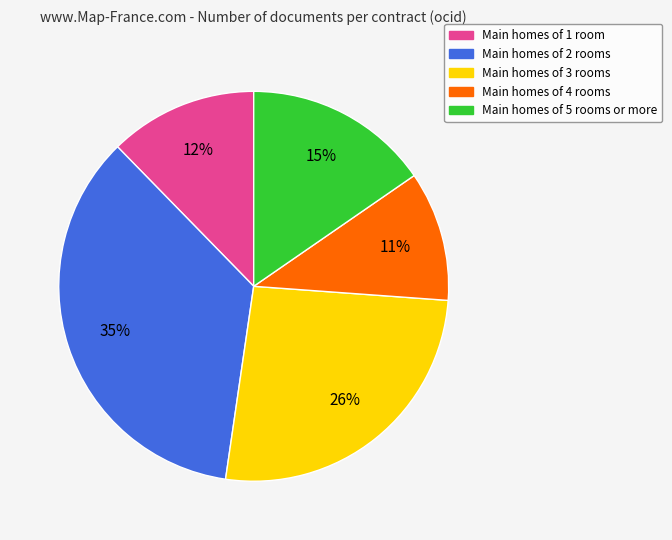

To the nearest percent, what is the average slice percentage?

20%